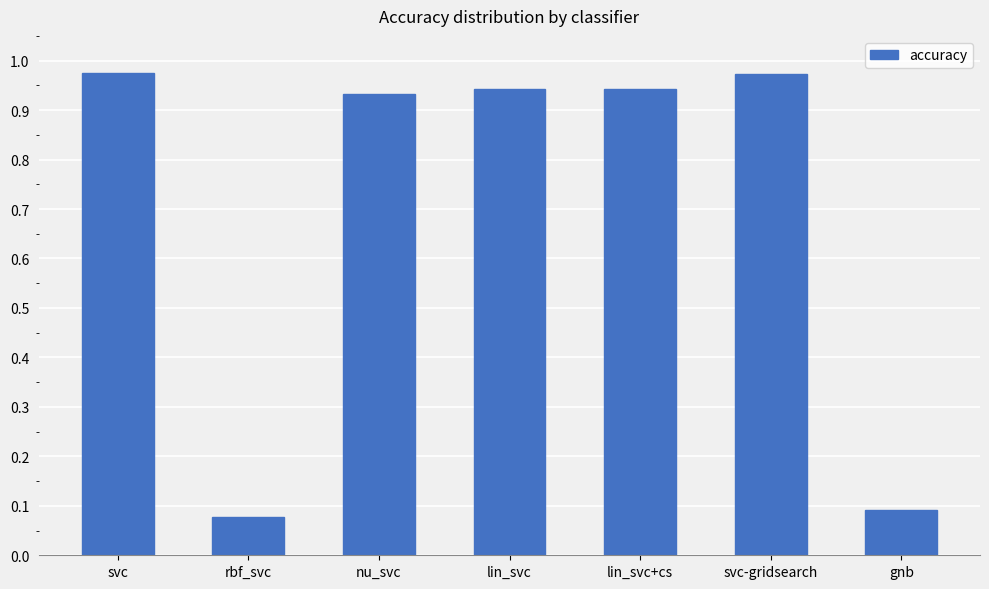

Which has a higher value, lin_svc+cs or svc-gridsearch?

svc-gridsearch